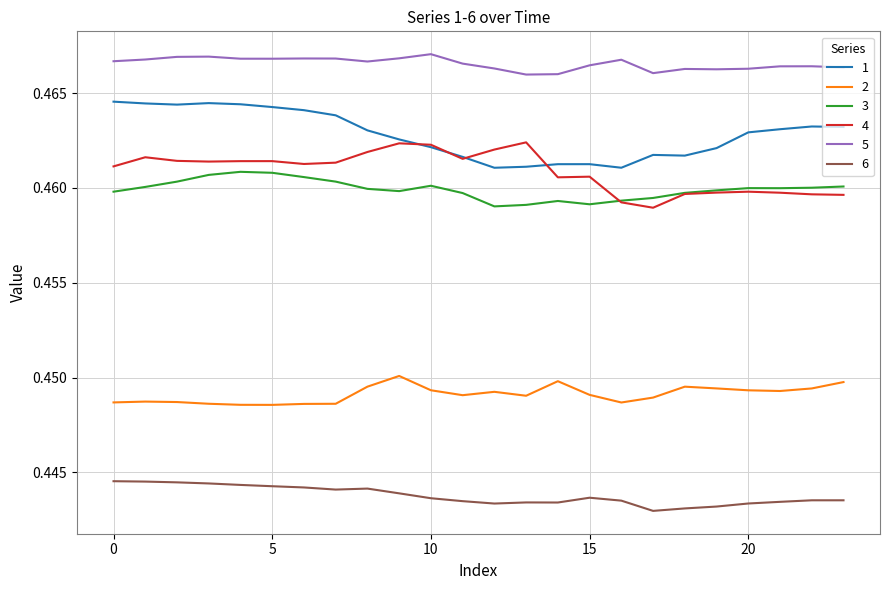

True or false: 4 and 6 cross at least once.

False